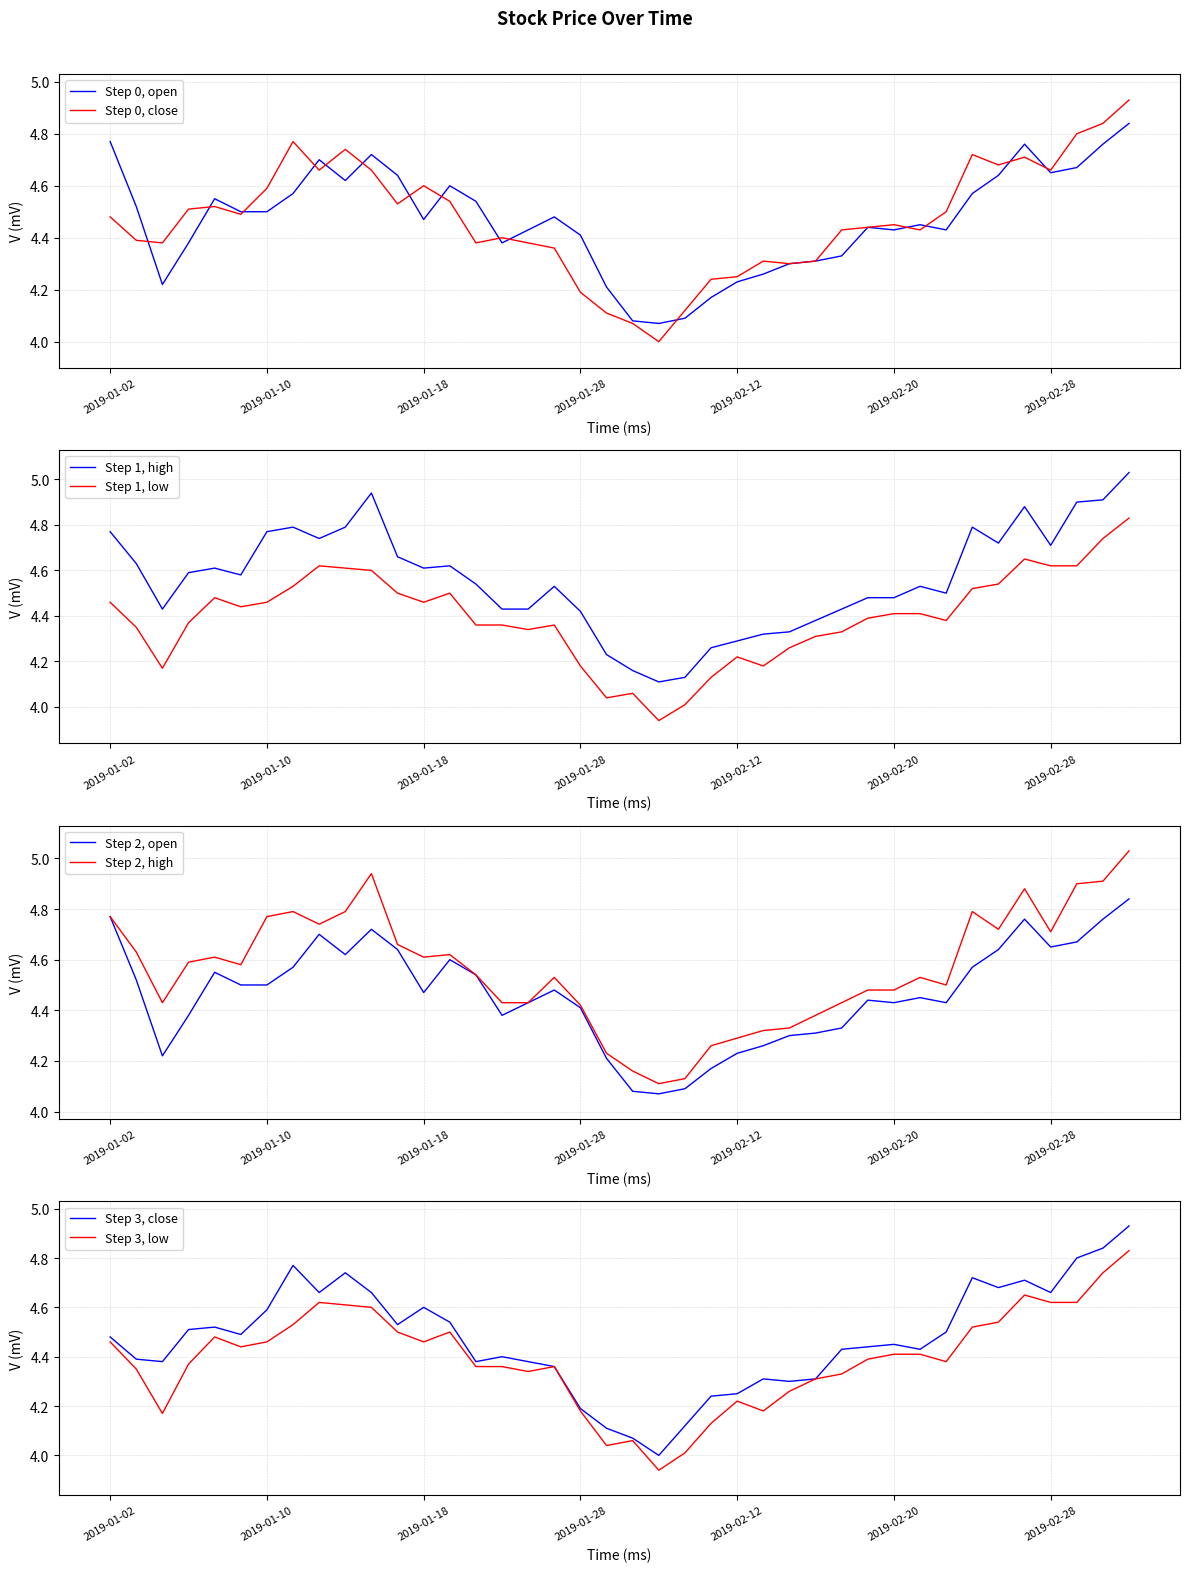

True or false: Step 1, high and Step 1, low intersect in this chart.

False